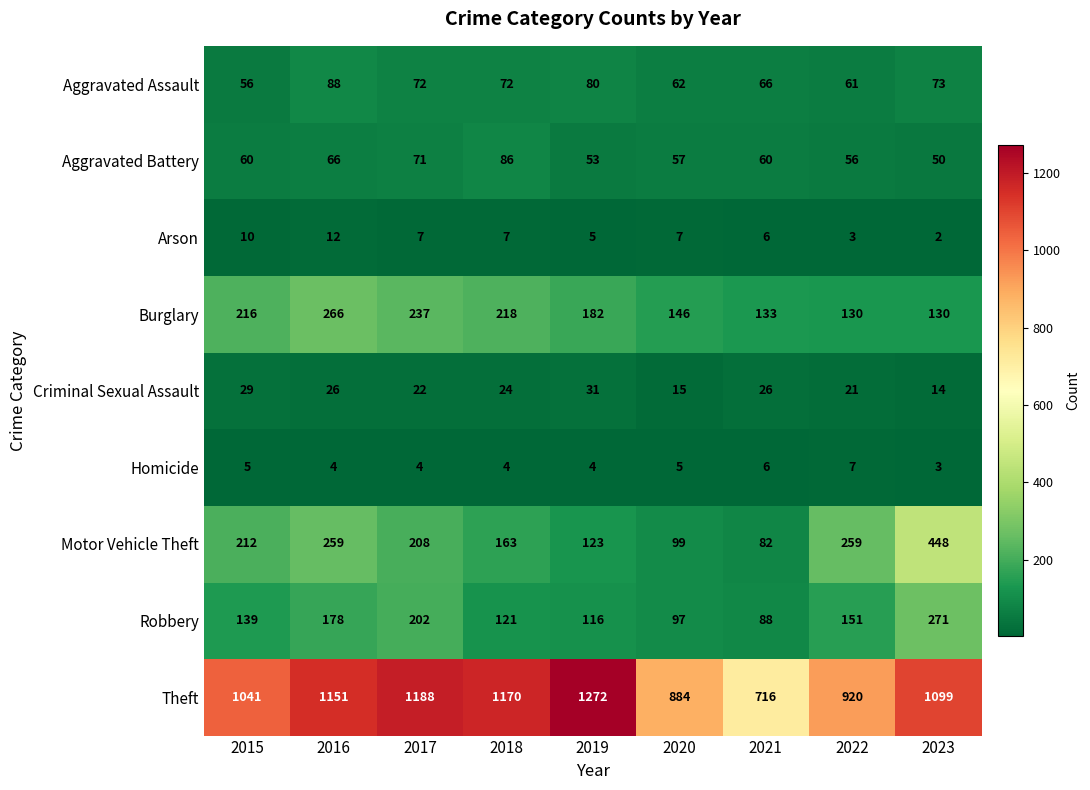

What is the difference between the highest and lowest values at 2017?

1184